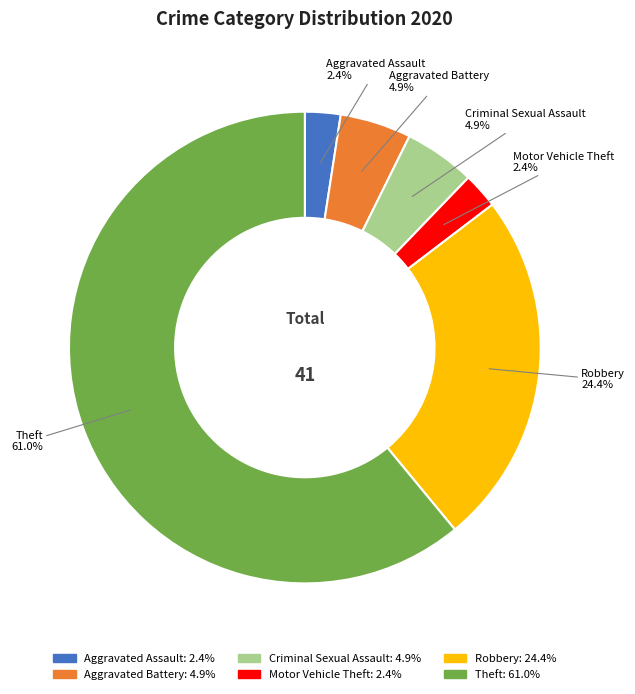

Which category accounts for the majority?

Theft